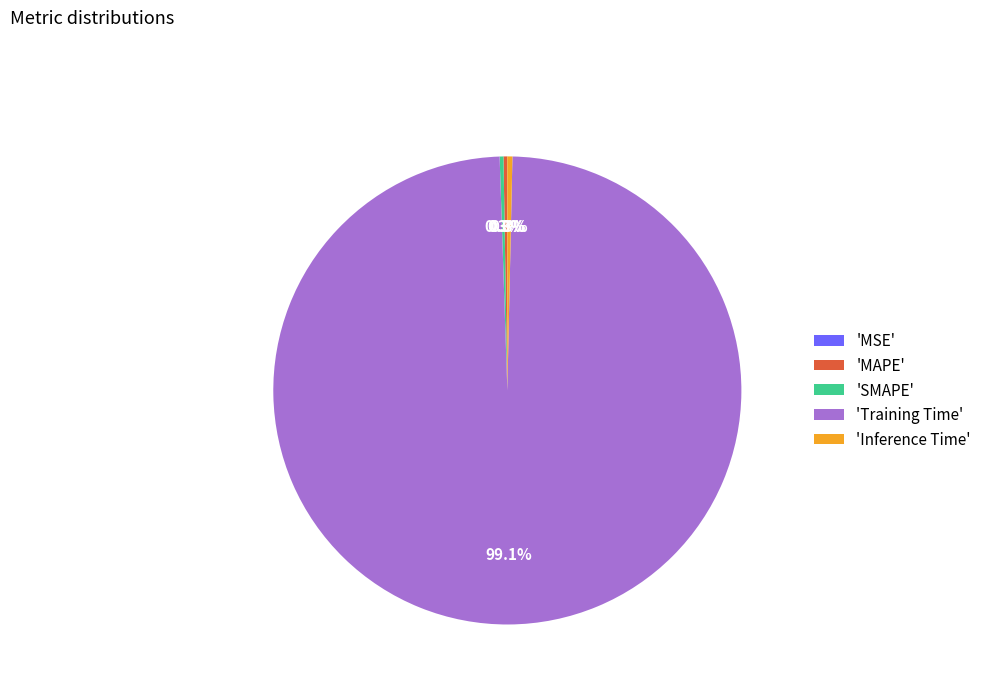

Is there any slice that represents more than half of the pie?

Yes